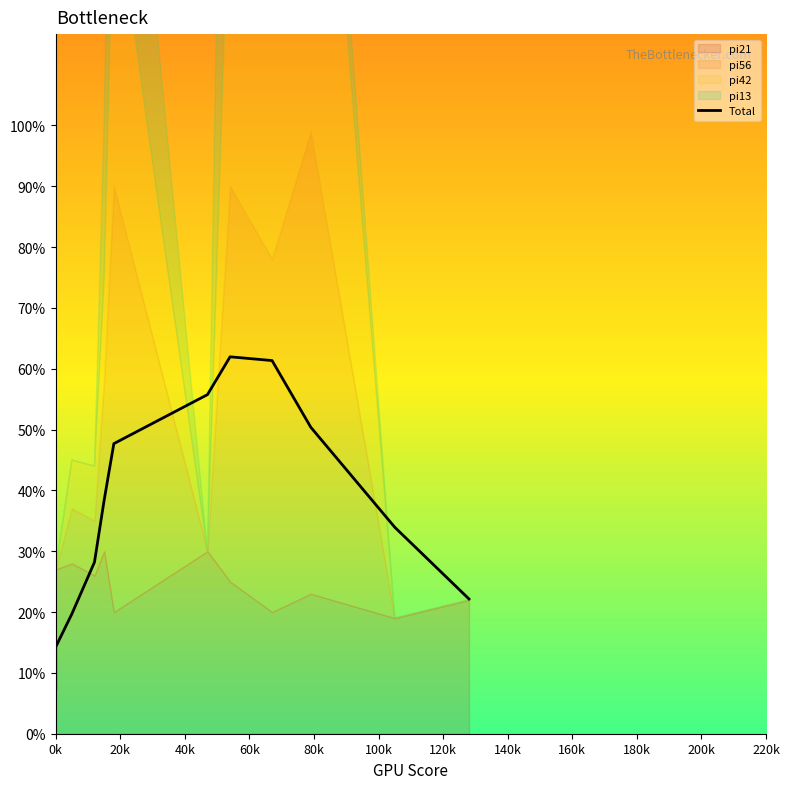

How many points are higher than both their immediate neighbors (excluding endpoints)?

1